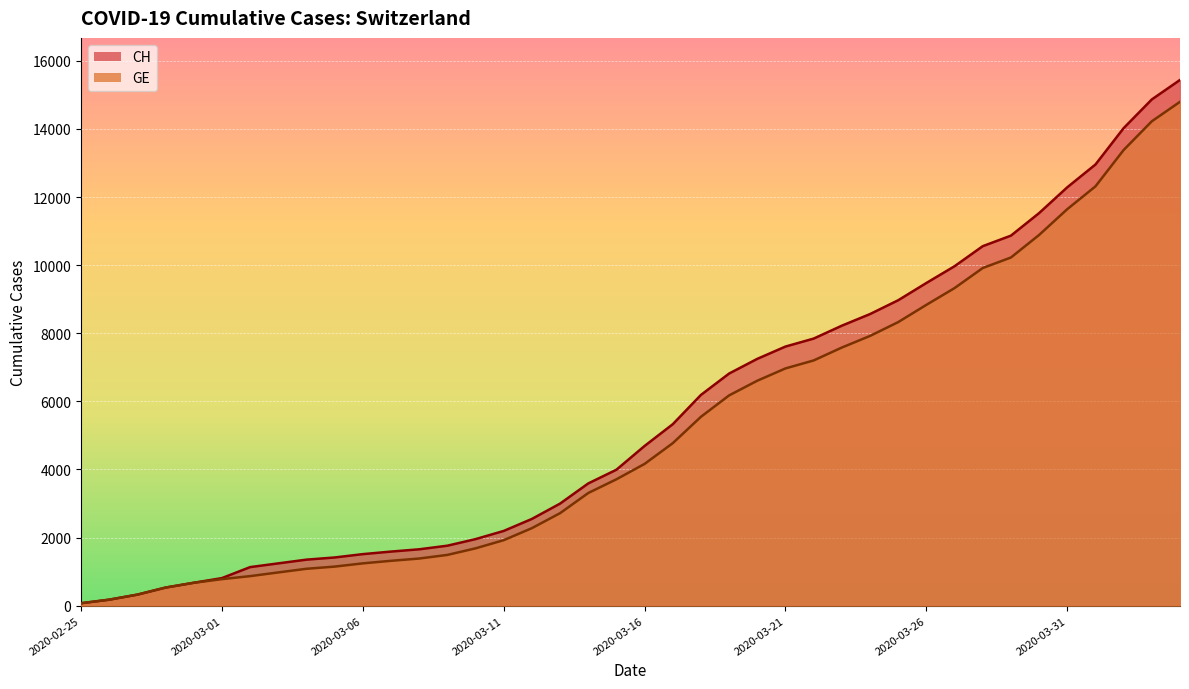

The value of CH at 2020-03-15 is 3993. True or false?

True